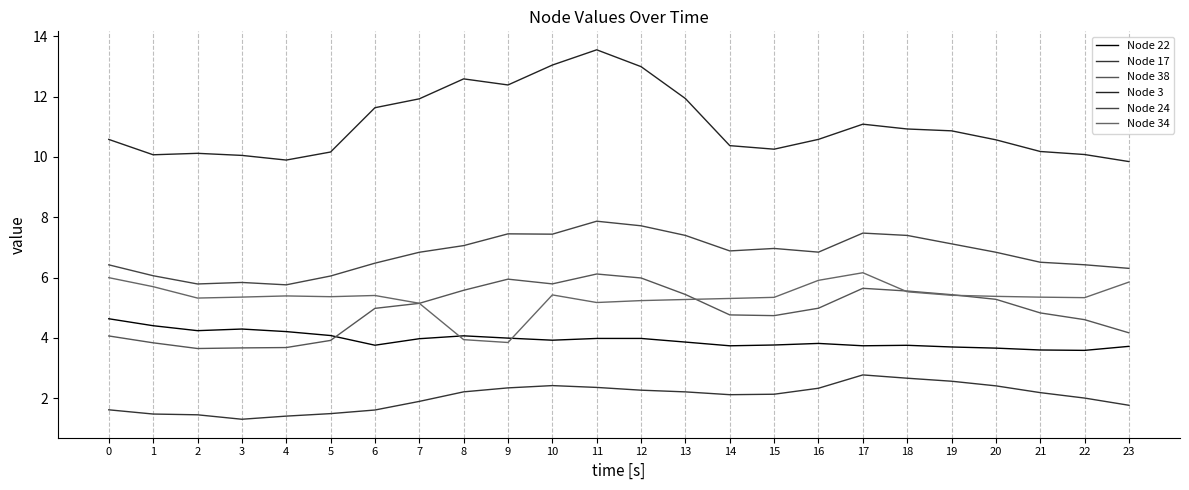

Which series has the largest total across all categories?

Node 3